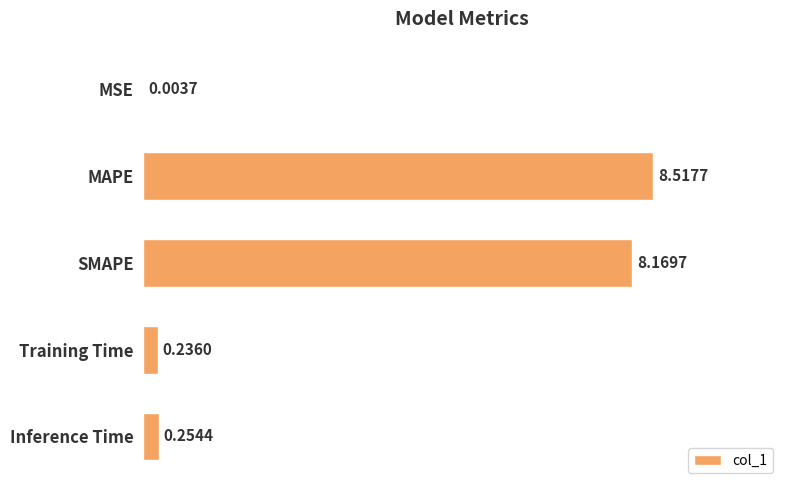

What is the change in value from SMAPE to Training Time?

-7.9